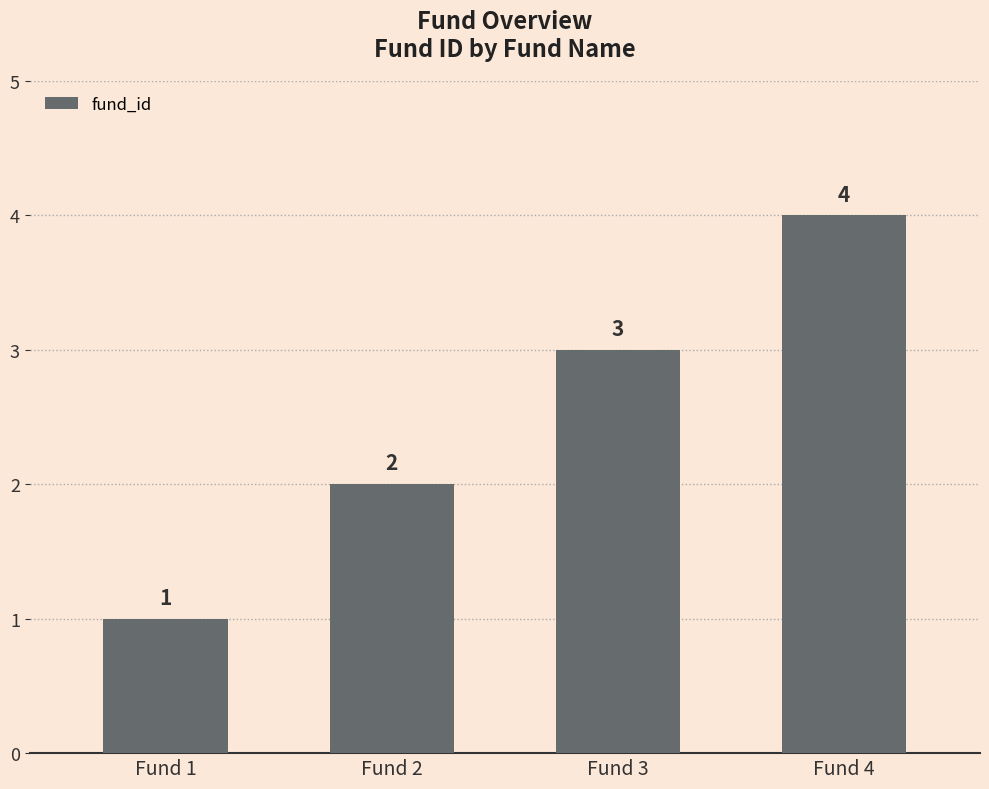

Reading right to left, transcribe all the data shown in this chart.

Fund 4=4	Fund 3=3	Fund 2=2	Fund 1=1